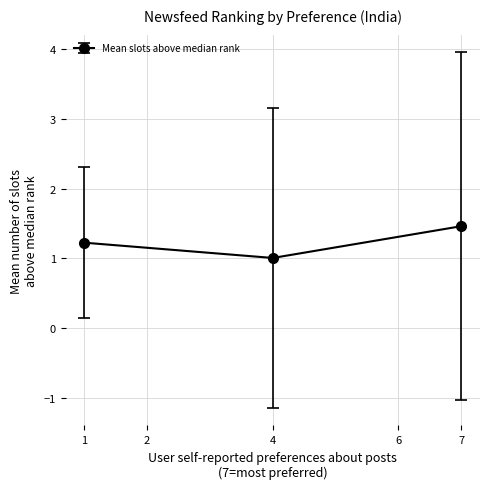

The value at 4 is 1.0. True or false?

True